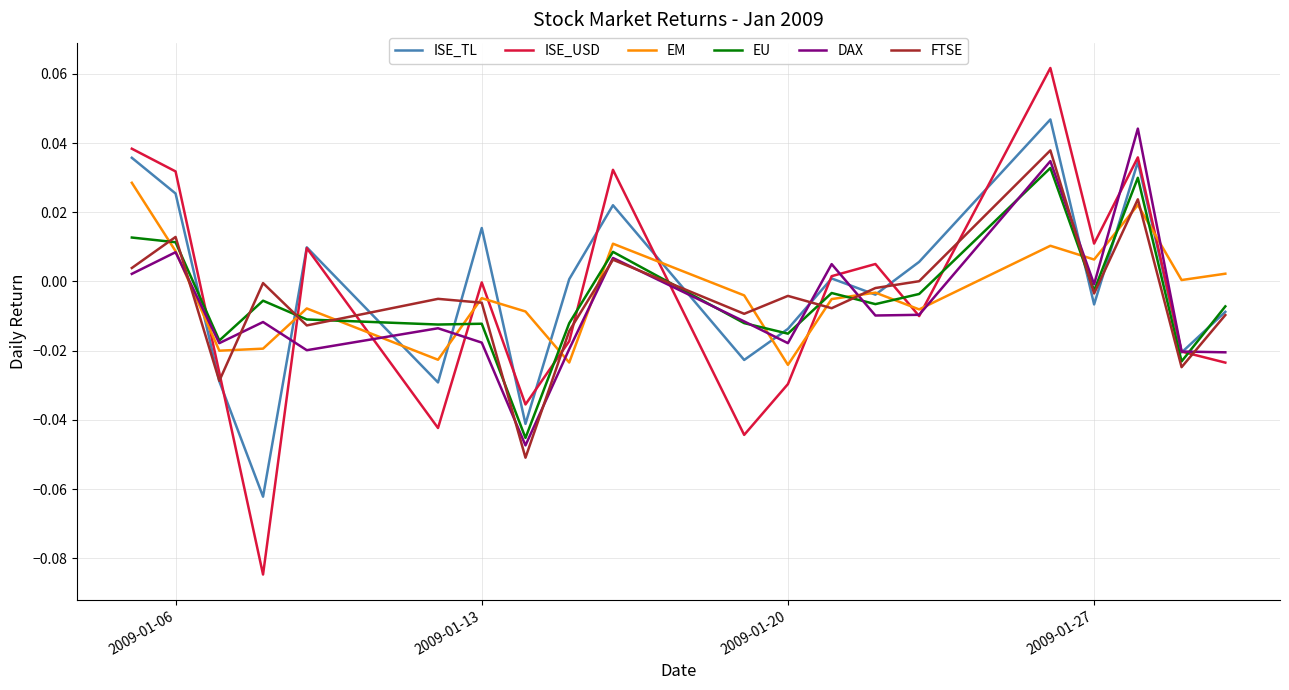

Which series has the widest spread of values?

ISE_USD